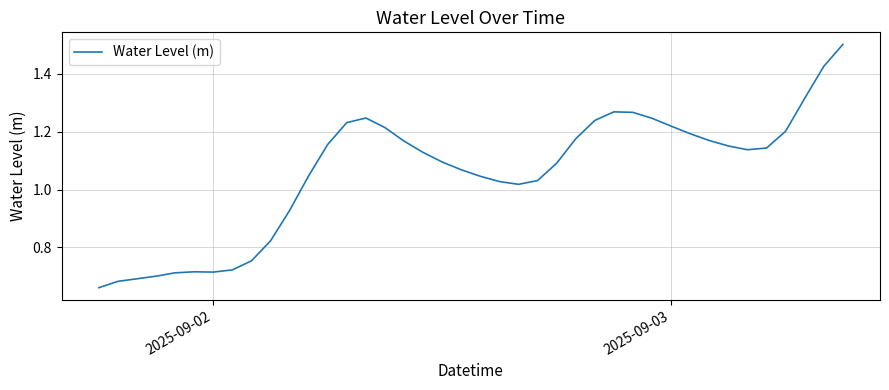

What is the maximum value shown in the chart?

1.5